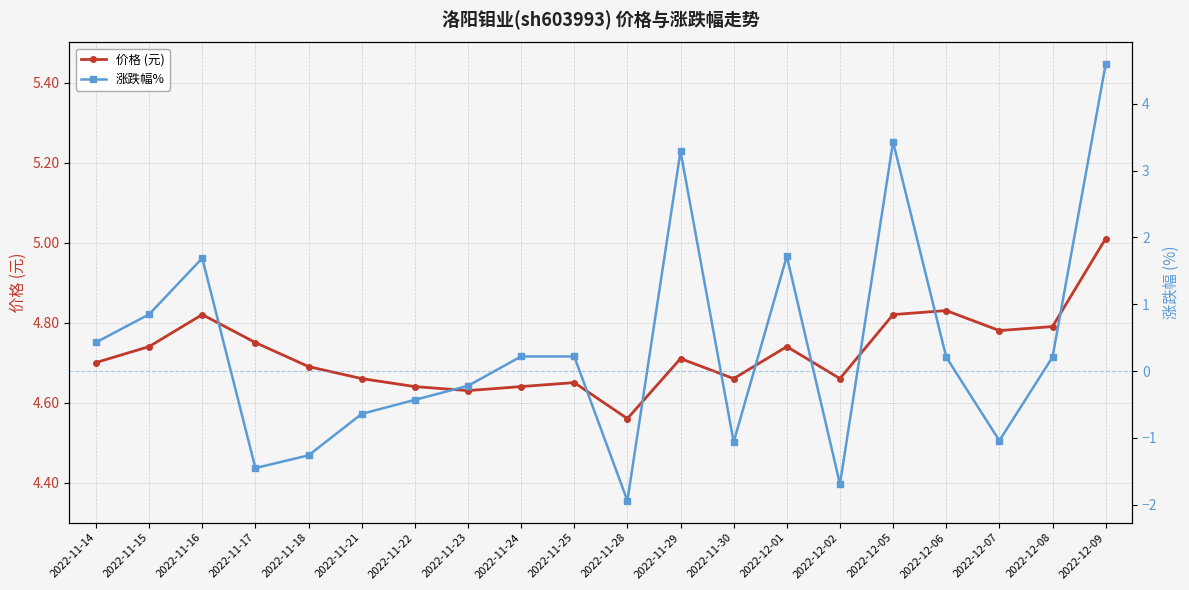

Which series has the widest spread of values?

涨跌幅%